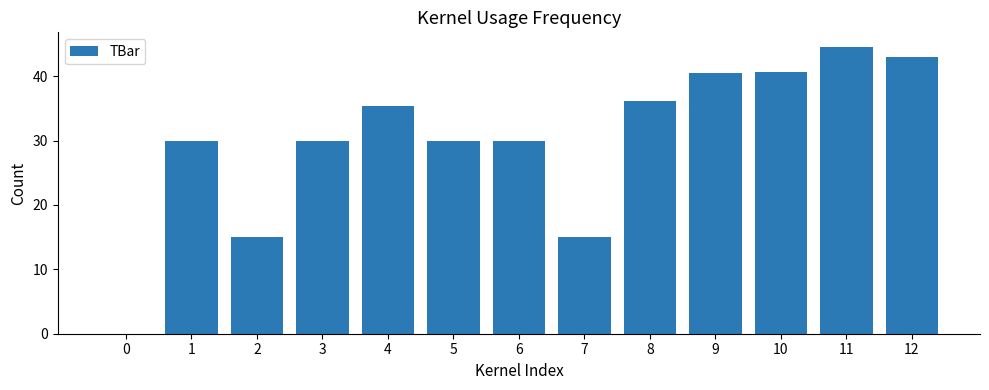

What is the greatest value displayed?

44.6